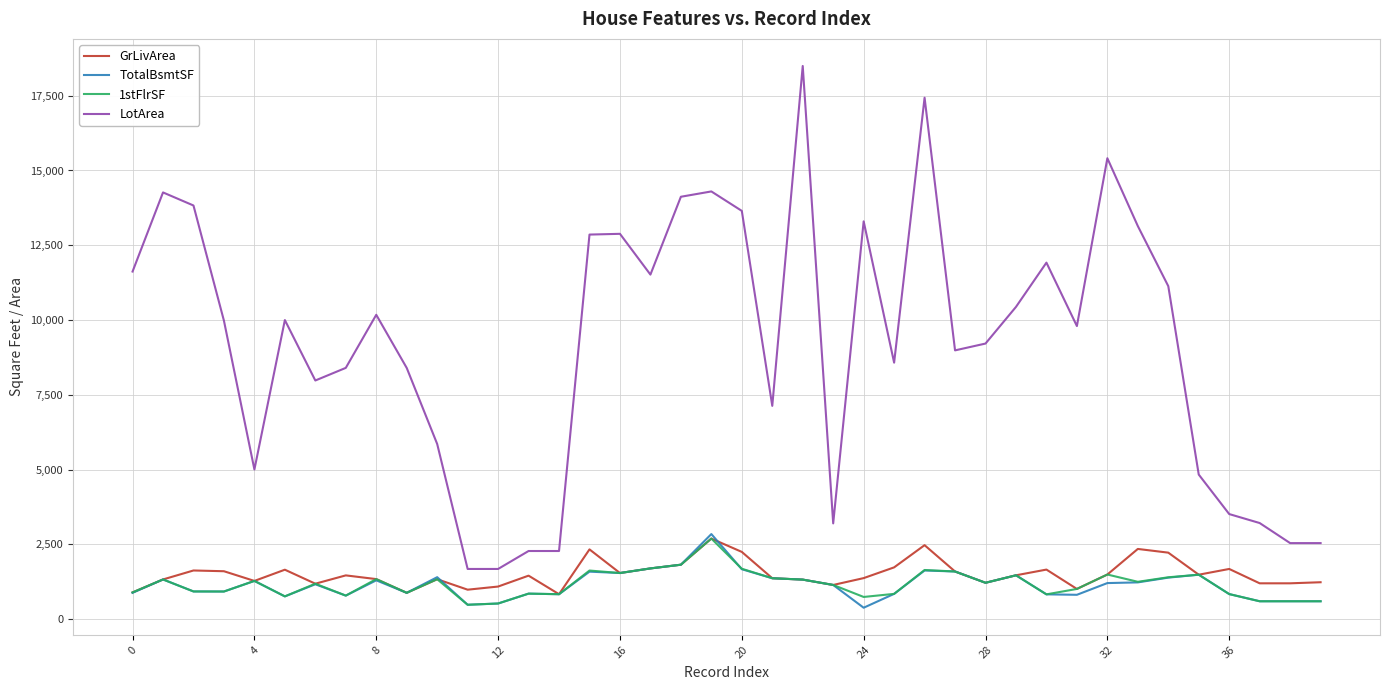

True or false: GrLivArea and LotArea intersect in this chart.

False